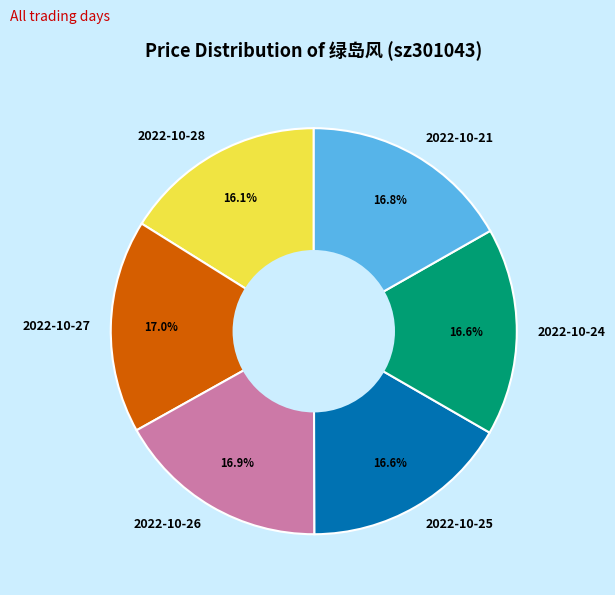

What is the ratio of the value at 2022-10-28 to the value at 2022-10-24?

1.0